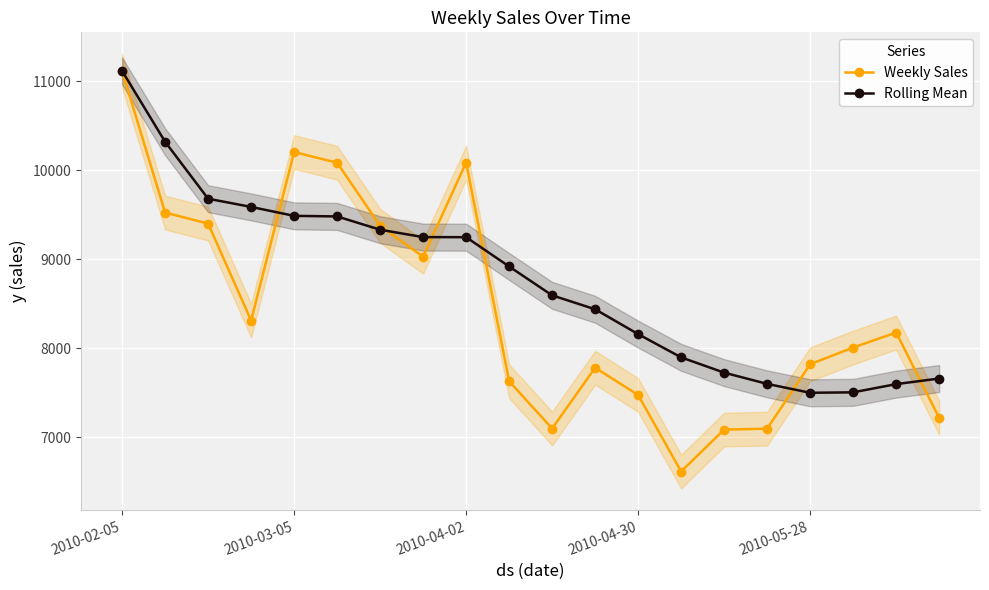

At which category is the sum across all series the highest?

2010-02-05